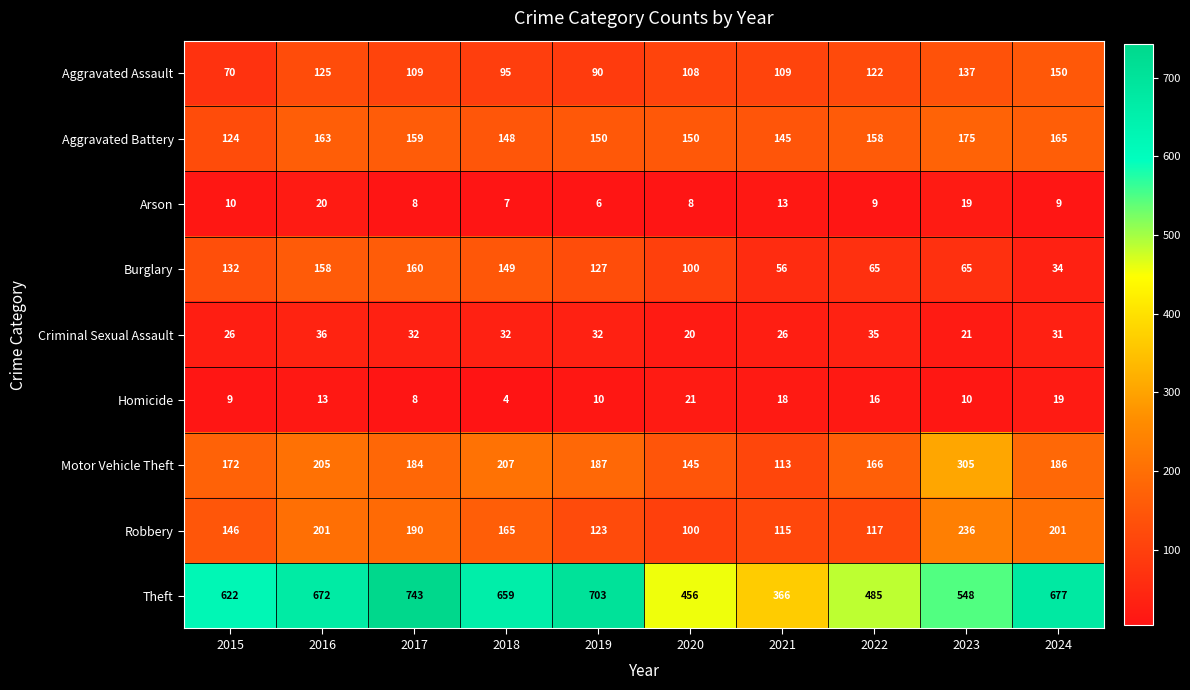

What is the difference between the maximum and minimum values in the Robbery series?

136